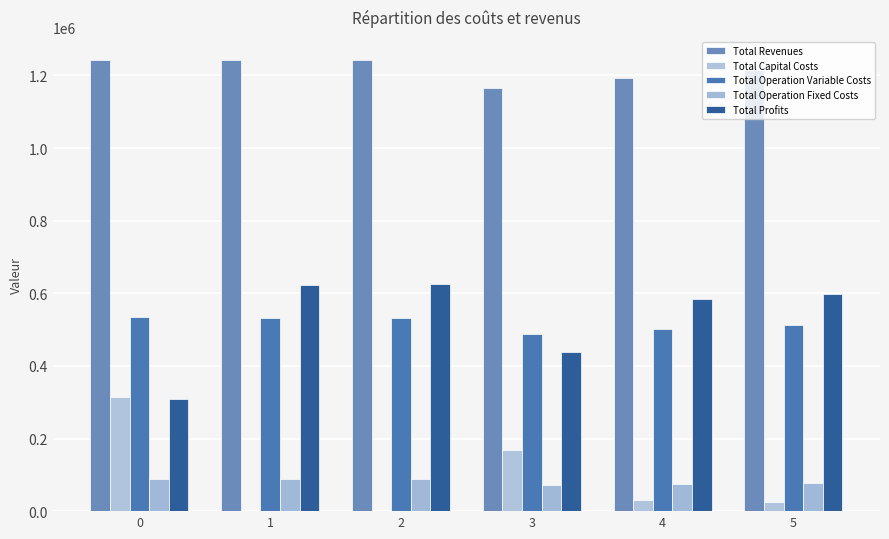

Rank the series by their maximum value, from highest to lowest.

Total Revenues, Total Profits, Total Operation Variable Costs, Total Capital Costs, Total Operation Fixed Costs